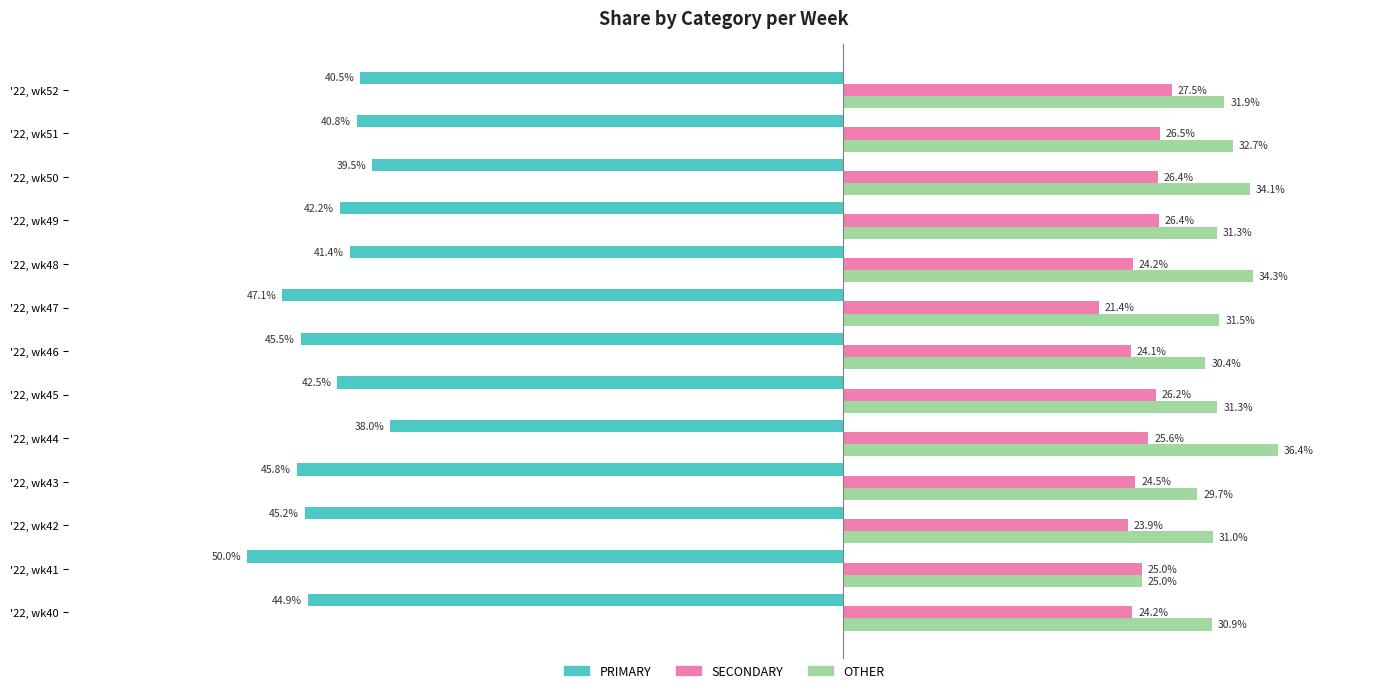

Which series has the largest total across all categories?

OTHER